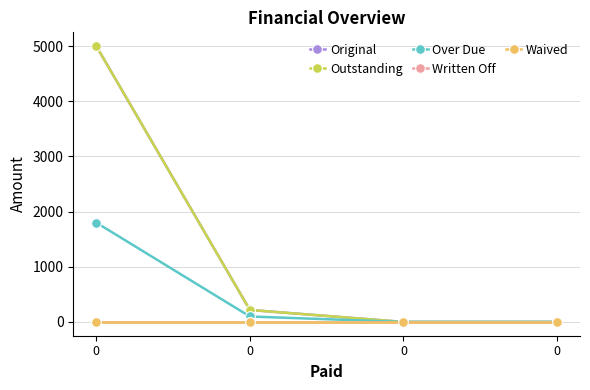

Is this an area chart (filled region under the line)?

No